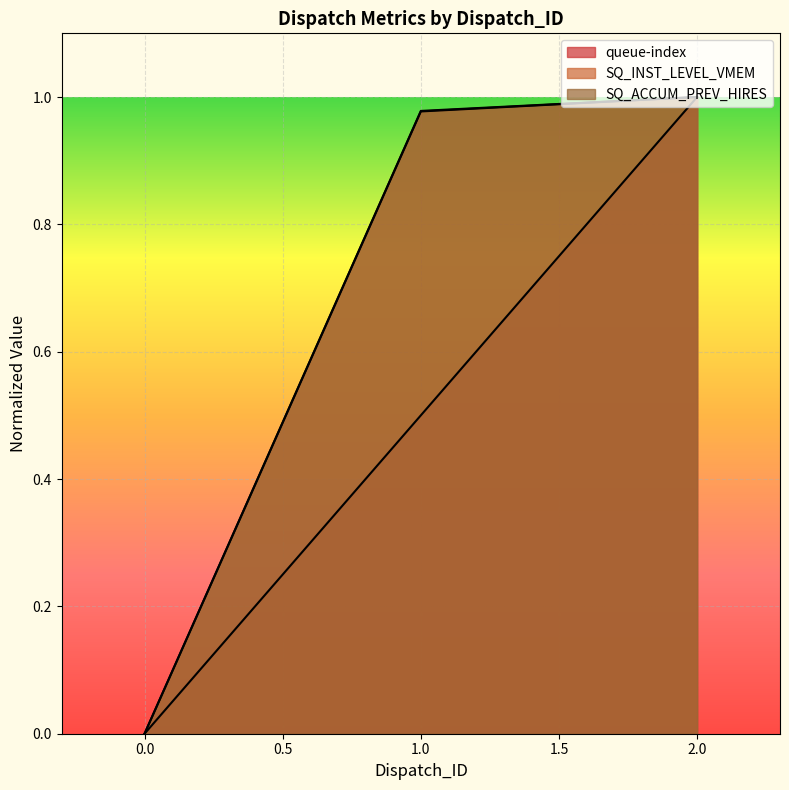

What is the value of the queue-index point at the 3rd from the left?

1.0